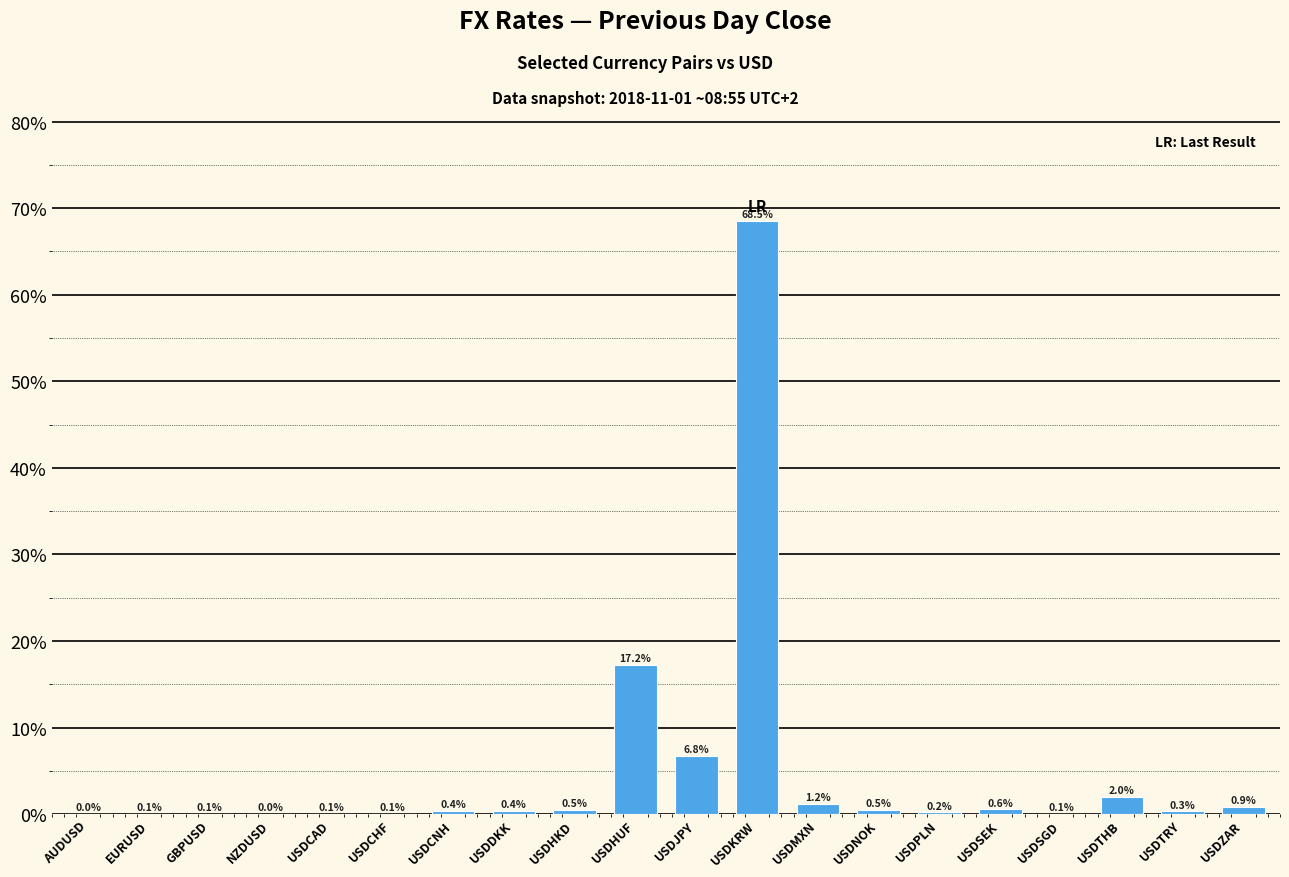

What is the average value?

5.0